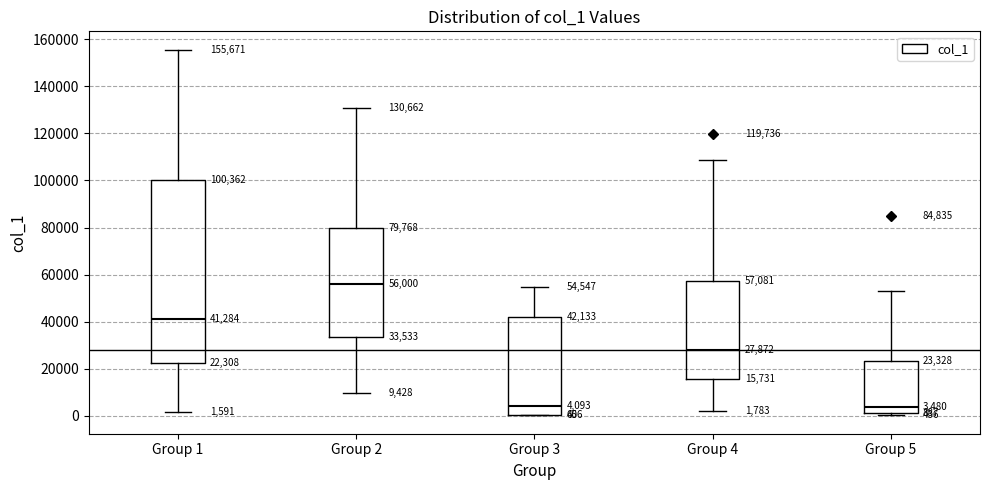

Which box is the tallest, from its lower edge to its upper edge?

Group 1